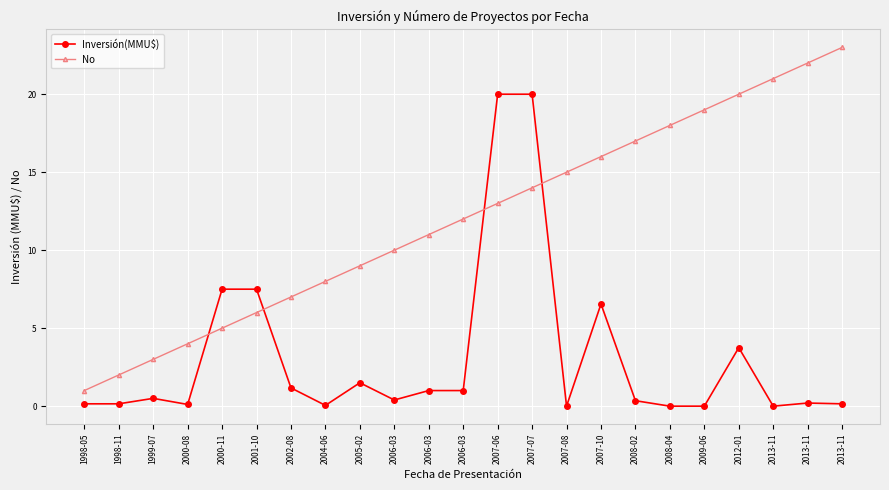

Between 2009-06 and 2013-11, which series saw the biggest shift?

No